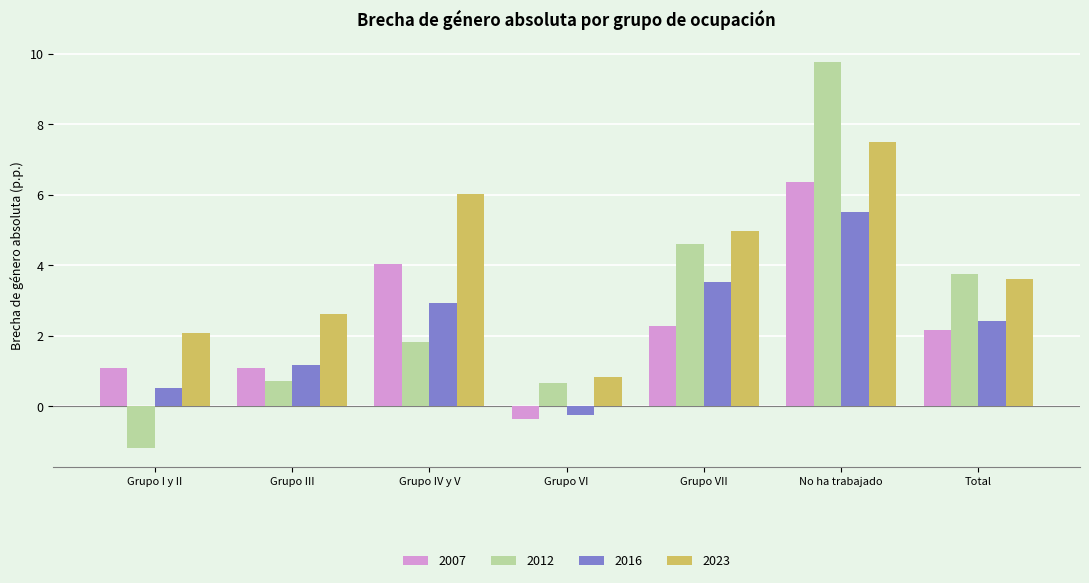

What is the sum of the 2016 values at Grupo I y II and Total?

2.9